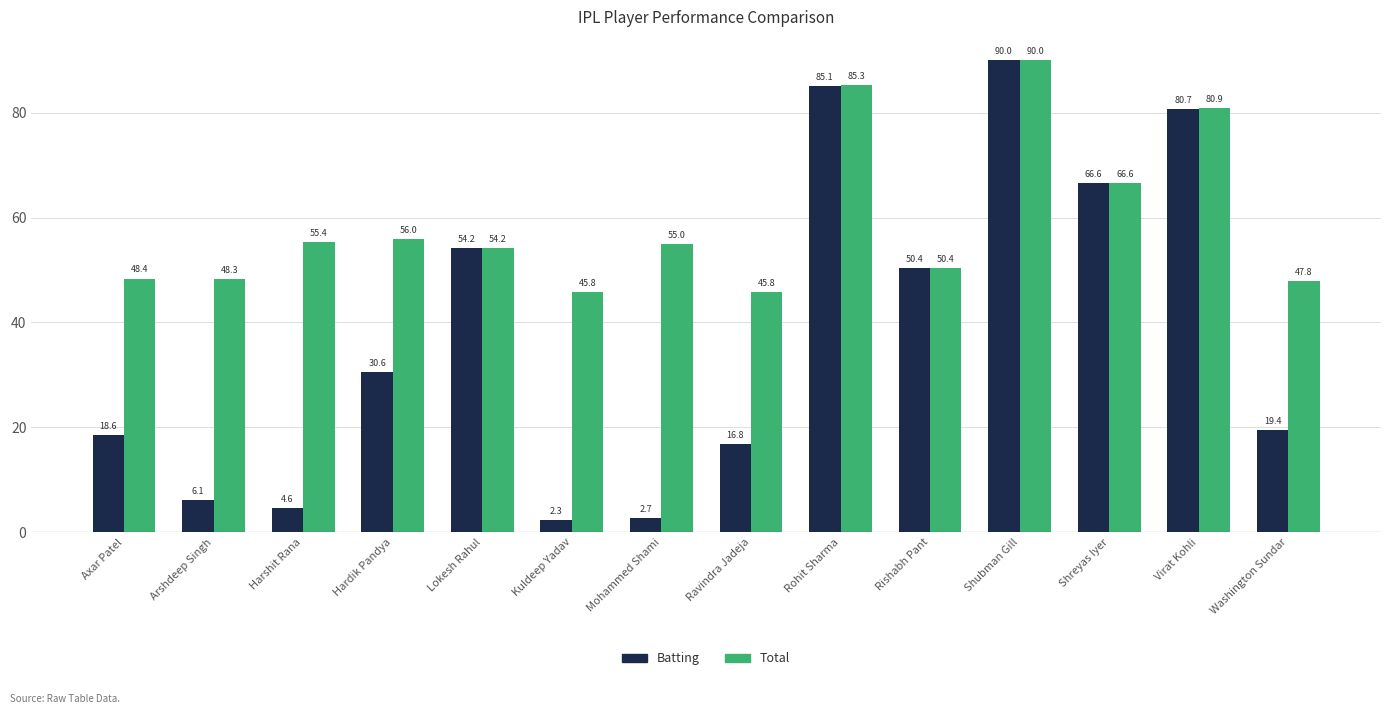

What is the smallest value displayed?

2.3